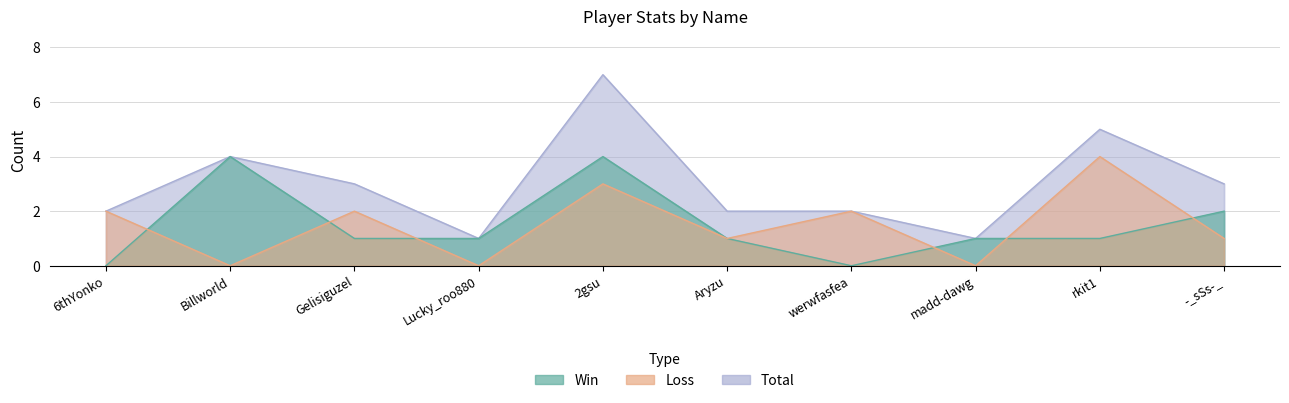

True or false: Total has a value of 4 at werwfasfea.

False